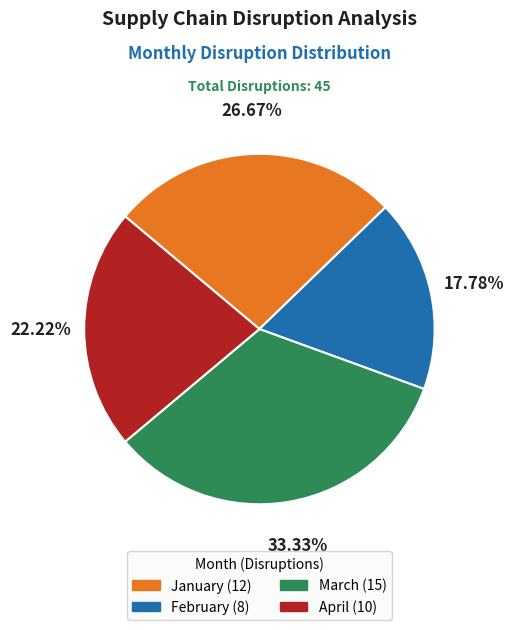

Between April and February, which is larger?

April